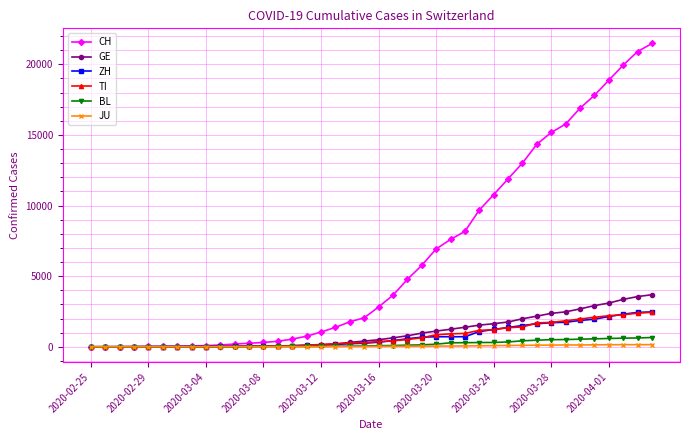

What is the highest value of the CH series?

21469